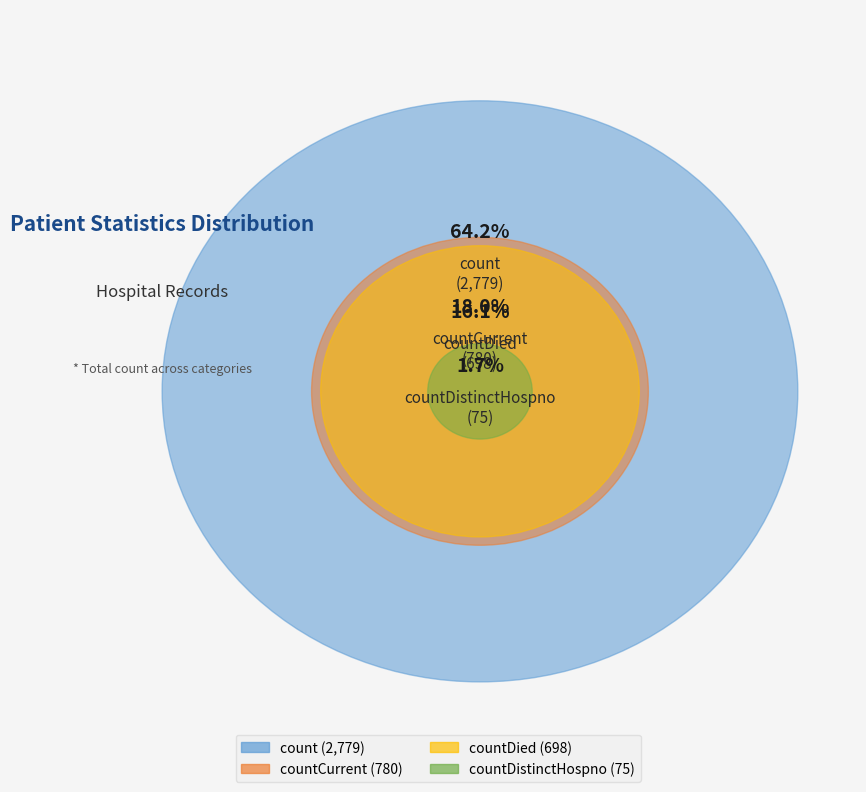

True or false: countDistinctHospno accounts for 1% of the total.

False